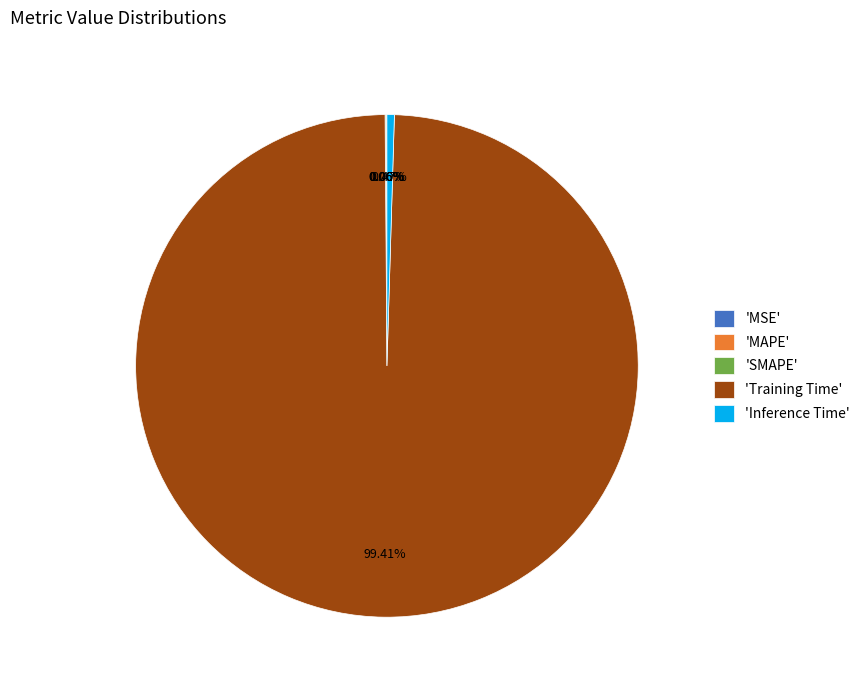

Is there any slice that represents more than half of the pie?

Yes